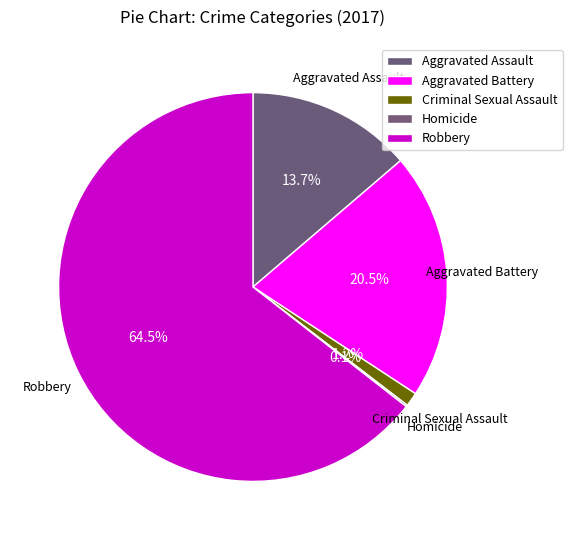

Rank the categories by value from highest to lowest.

Robbery, Aggravated Battery, Aggravated Assault, Criminal Sexual Assault, Homicide